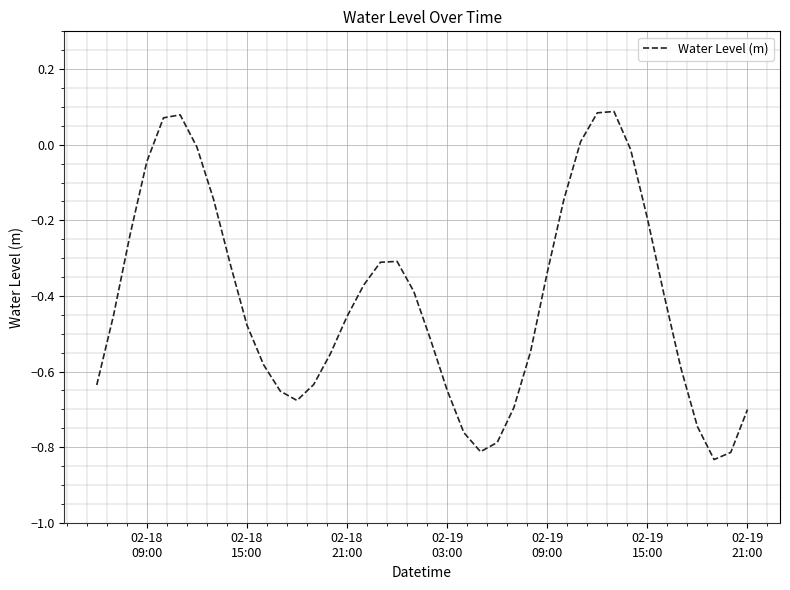

Count the number of data series in this chart.

1